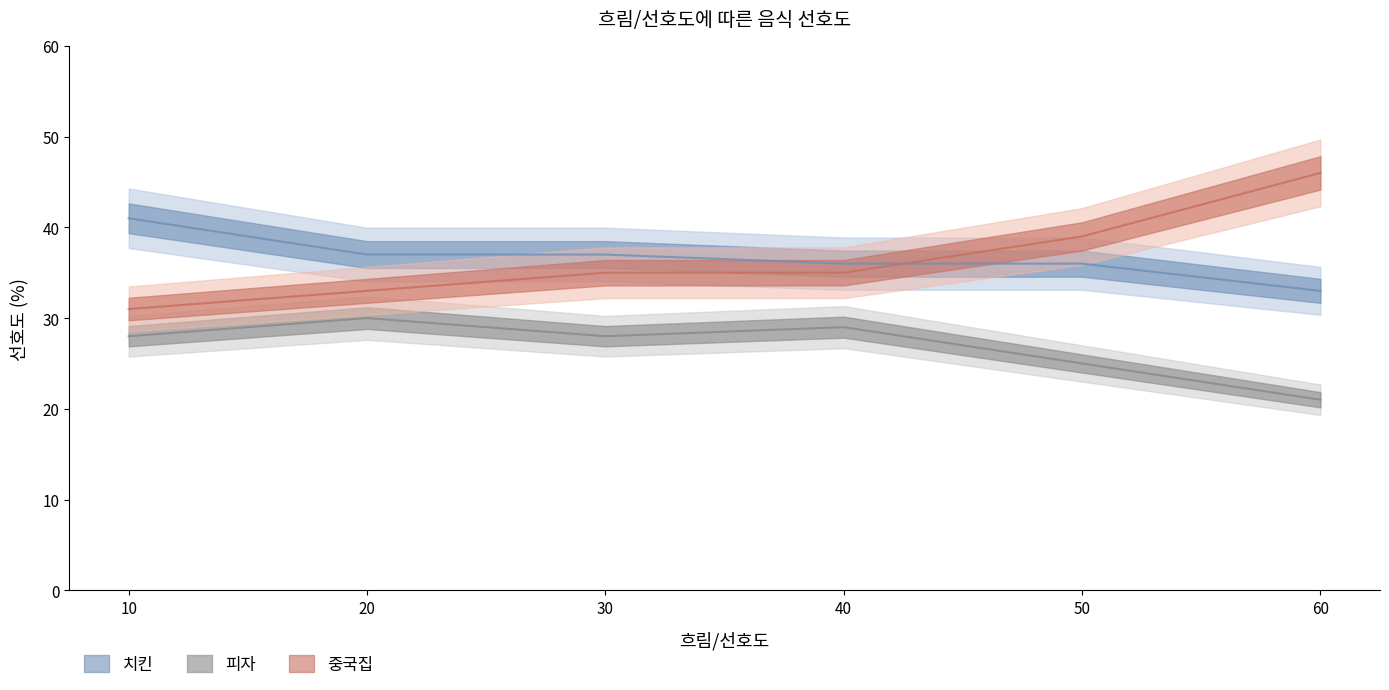

Read the 치킨 value at 10.

41